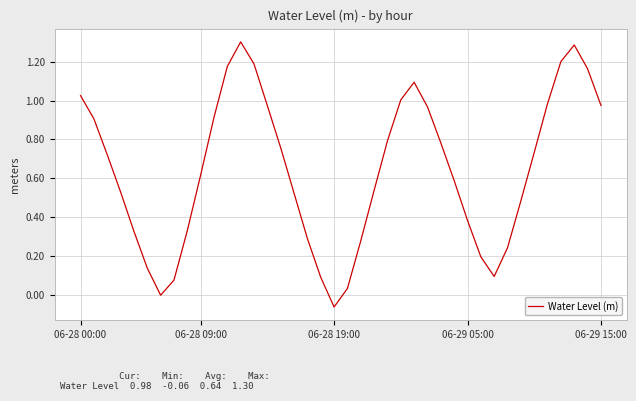

What is the difference between the maximum and minimum values?

1.4